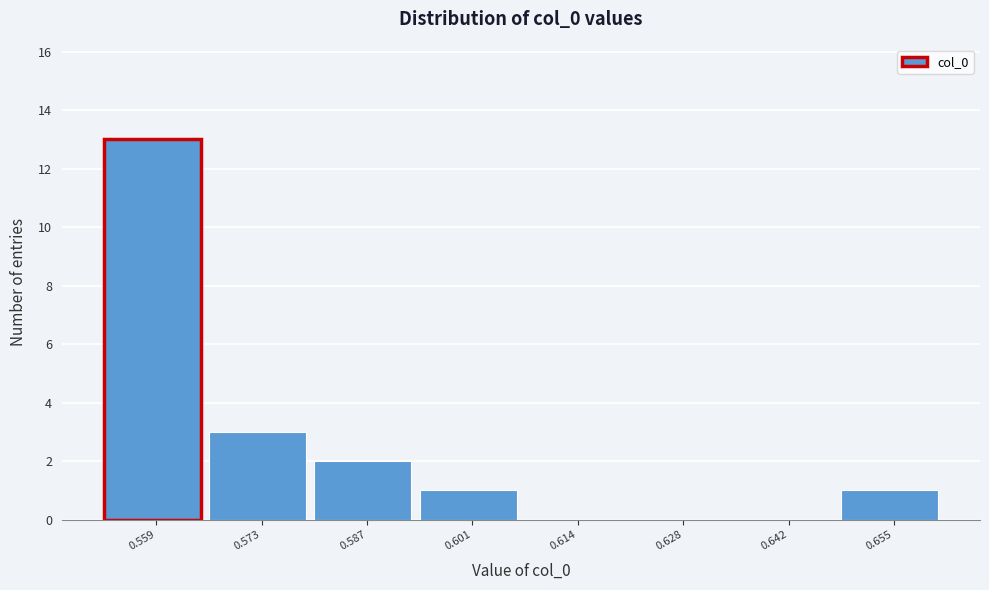

Reading left to right, extract all data points from this chart.

0.559=13	0.573=3	0.587=2	0.601=1	0.614=0	0.628=0	0.642=0	0.655=1